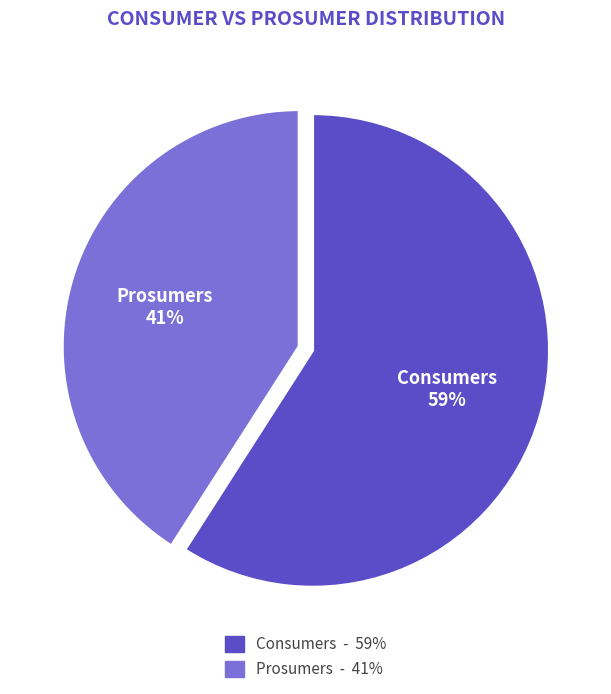

To the nearest percent, what portion does Prosumers represent?

41%